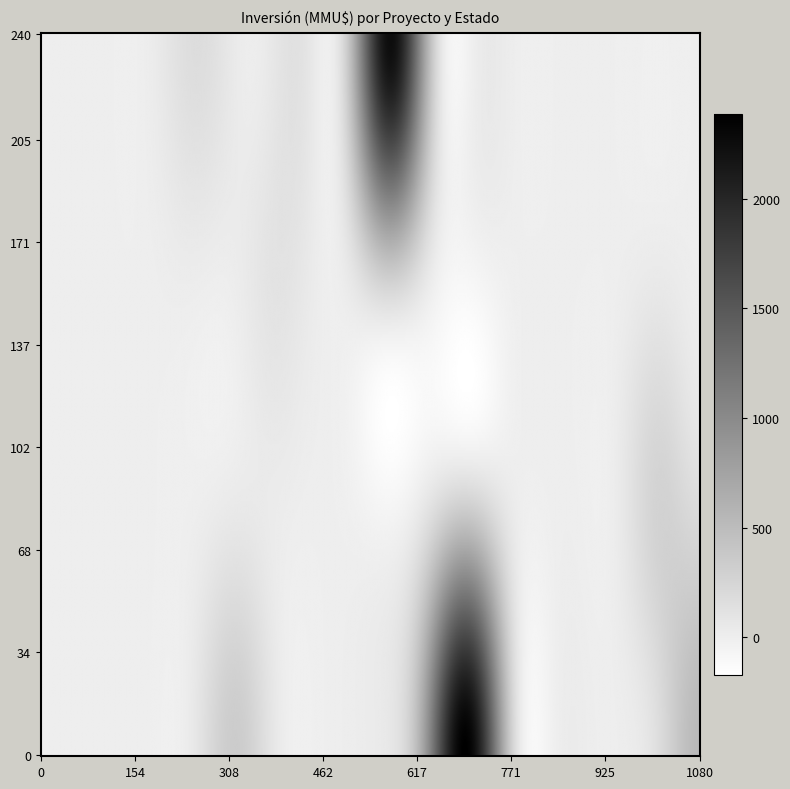

True or false: Estado_Rechazado has a value of 215.8 at 14.

False